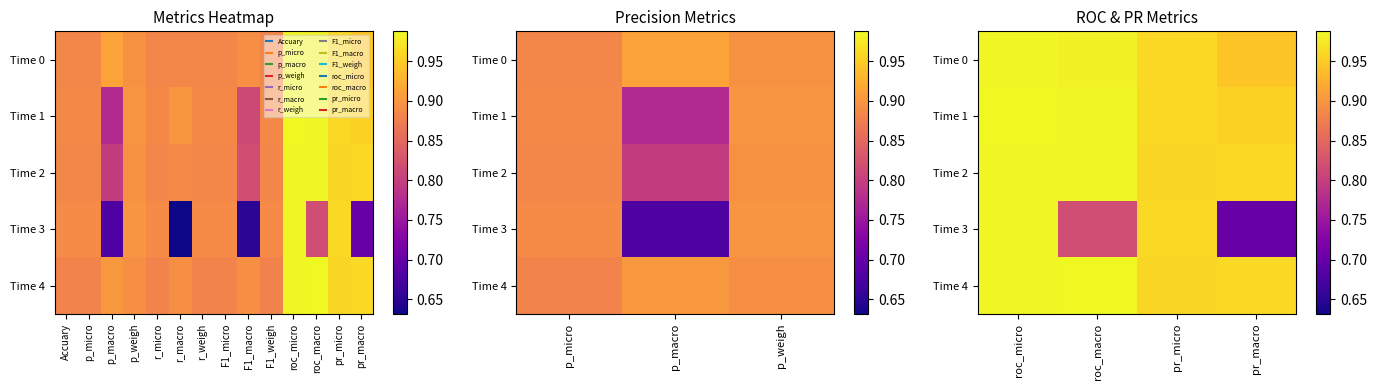

Count the number of categories in the chart.

4